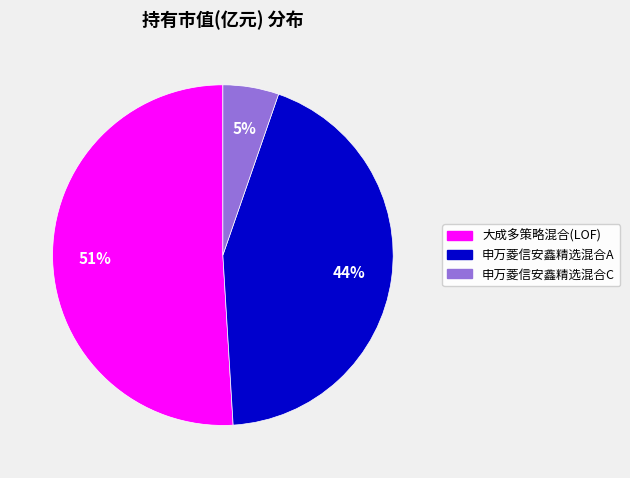

To the nearest percent, what portion does 申万菱信安鑫精选混合C represent?

5%